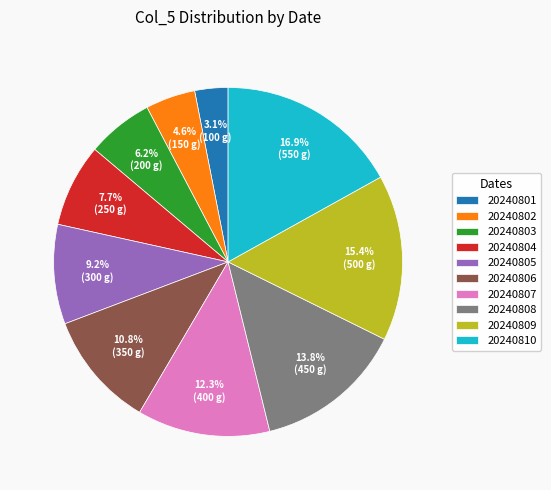

To the nearest percent, what is the difference between the 20240807 and 20240803 slice percentages?

6%